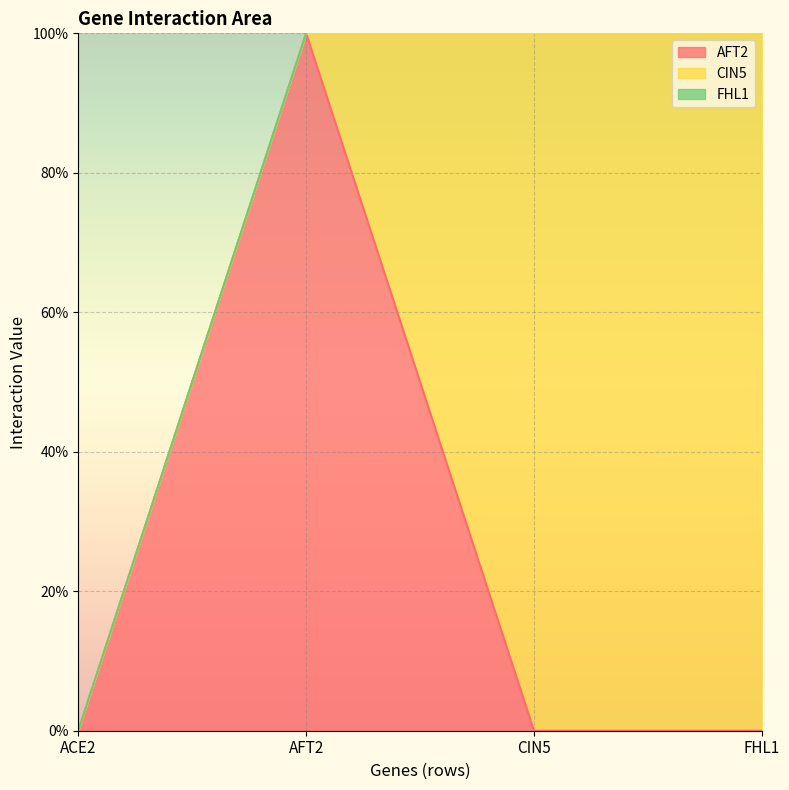

Which label corresponds to the largest value in the chart?

AFT2